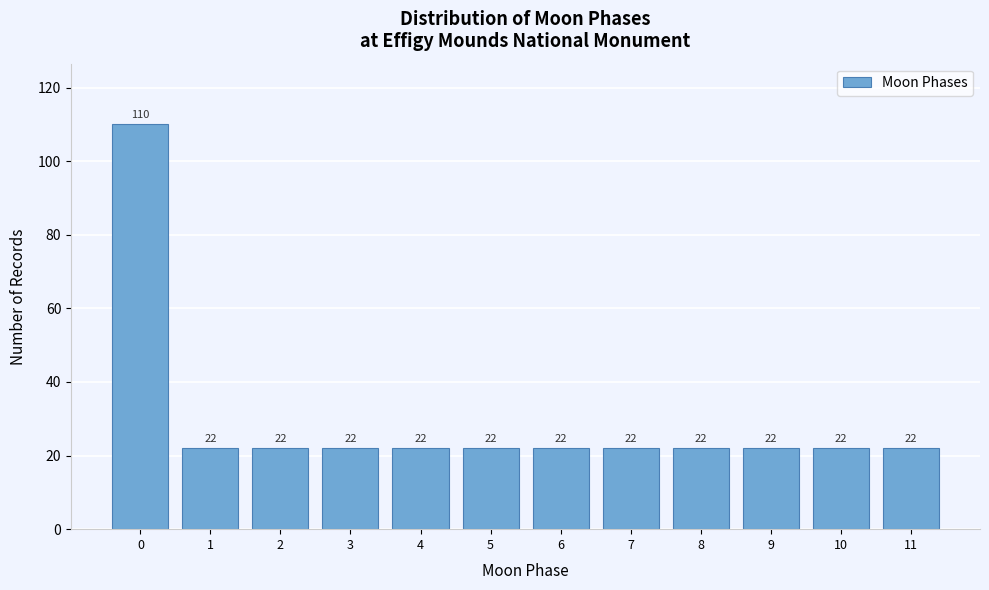

Reading left to right, extract all data points from this chart.

0=110	1=22	2=22	3=22	4=22	5=22	6=22	7=22	8=22	9=22	10=22	11=22